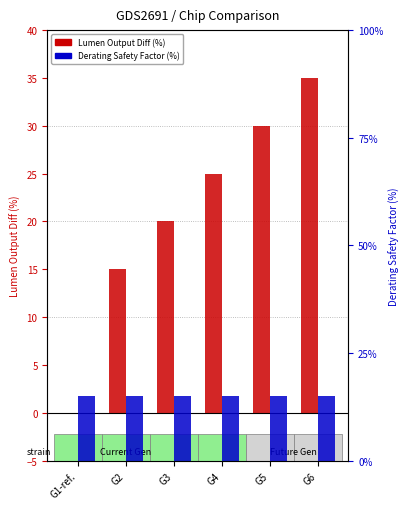

Is the value of Eng. LED Derating Safety Factor (%) at G2 greater than the value of Lumen Output Diff vs Ref. (%) at G4?

No